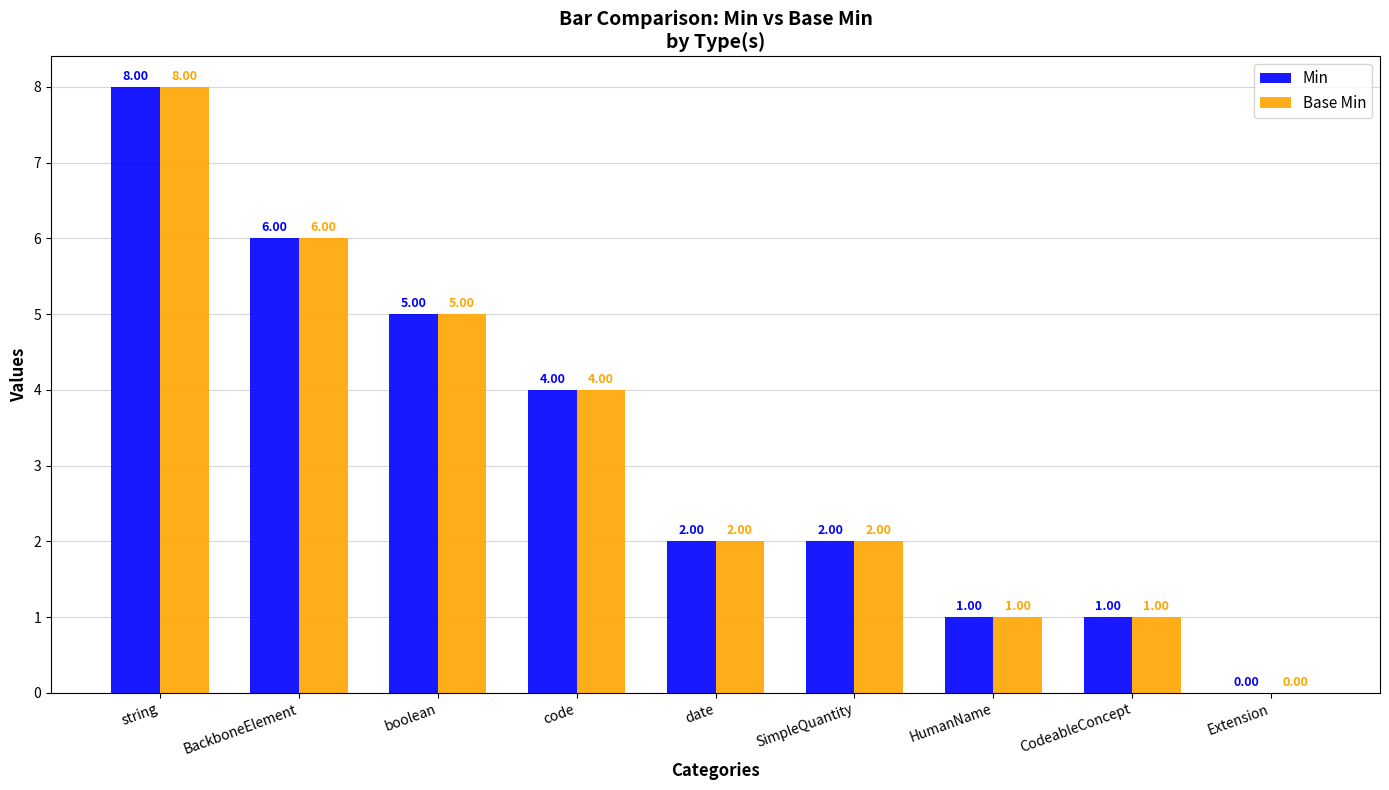

What is the sum of the Base Min values at BackboneElement and string?

14